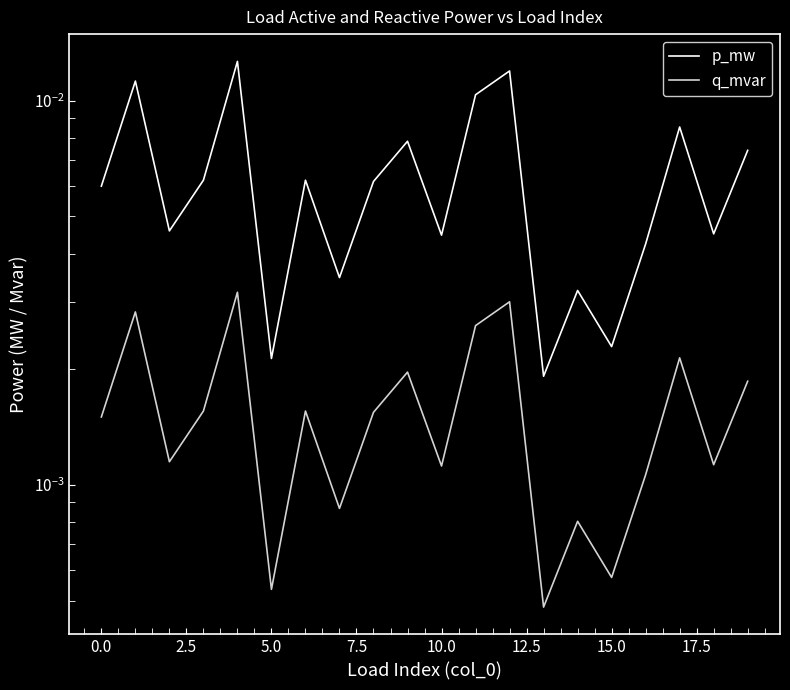

List the series in order of their overall mean, lowest first.

q_mvar, p_mw